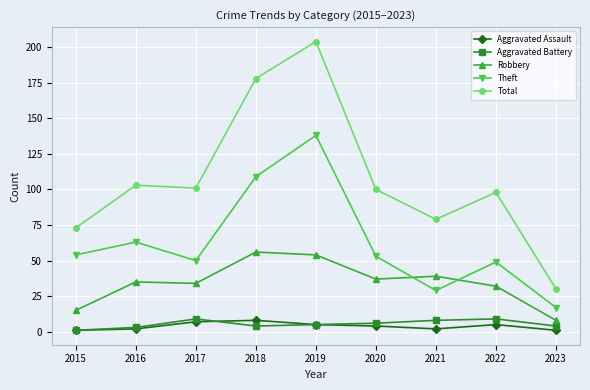

Rank the series at 2020 from highest to lowest value.

Total, Theft, Robbery, Aggravated Battery, Aggravated Assault